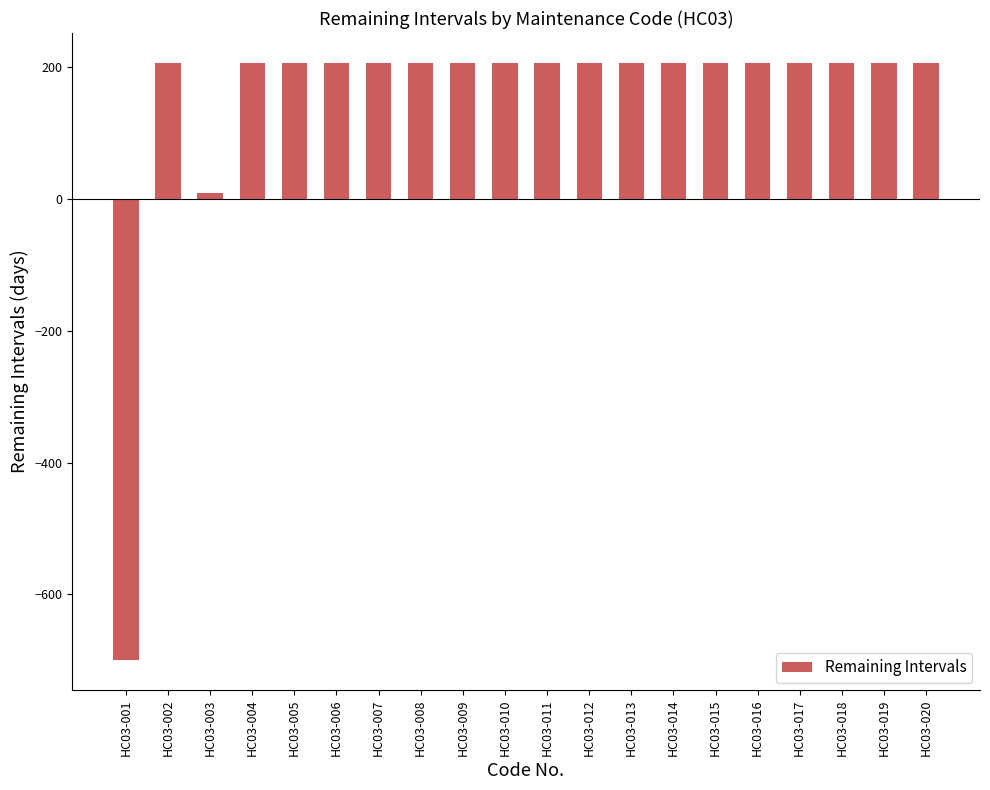

True or false: the data shows 331 at HC03-015.

False